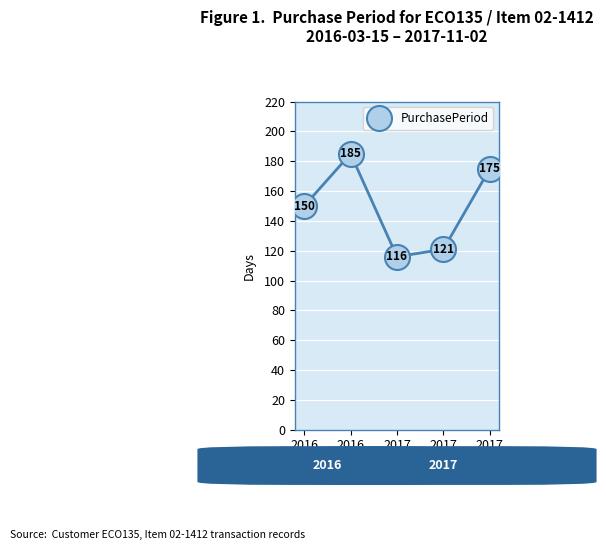

Reading right to left, list all the values displayed in this chart.

175	121	116	185	150